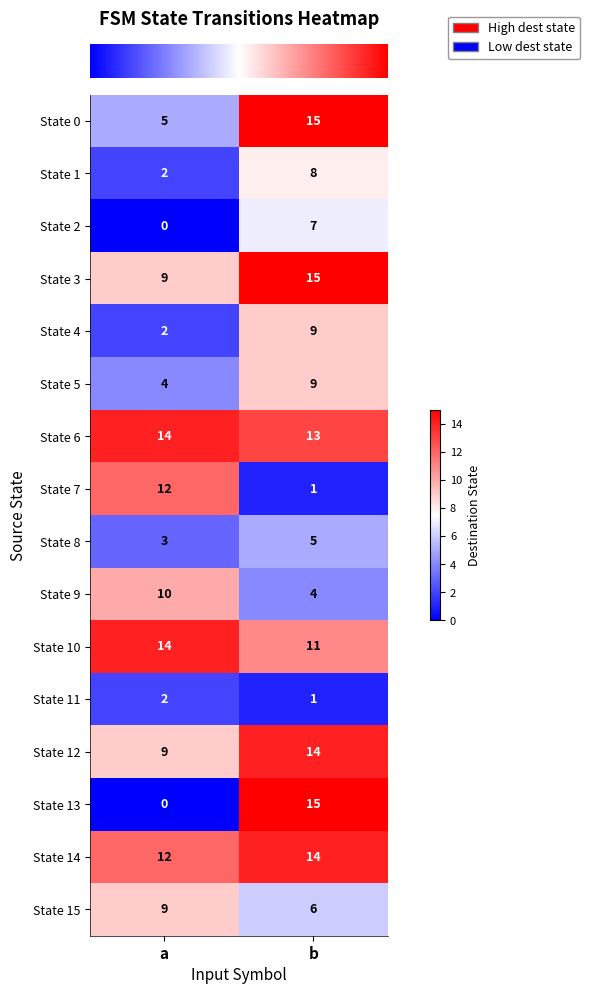

Rank the categories by State 10 value from lowest to highest.

b, a